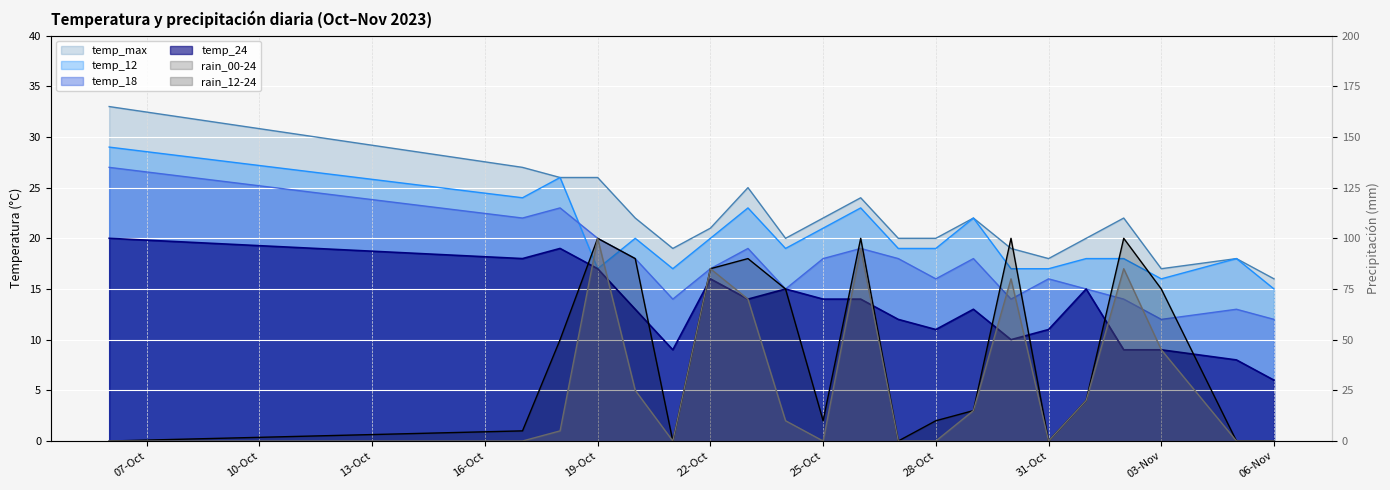

At which category is the sum across all series the highest?

19-Oct